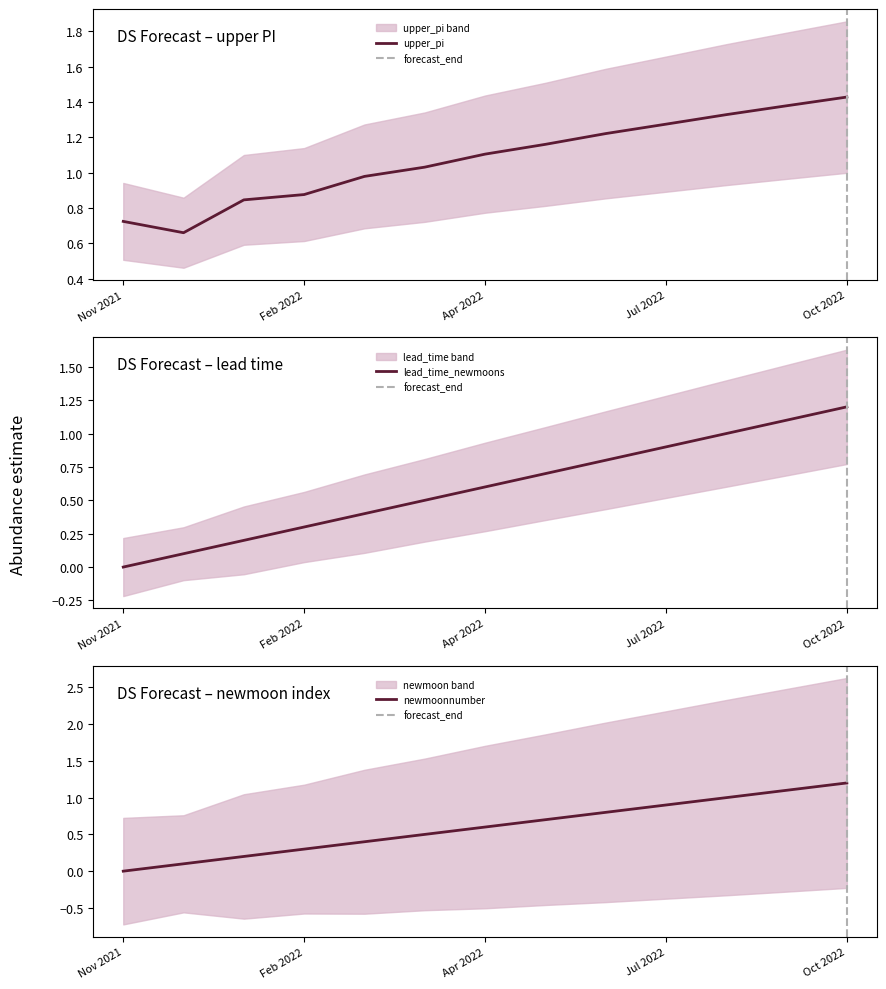

Which category has the highest value in the upper_pi series?

Oct 2022